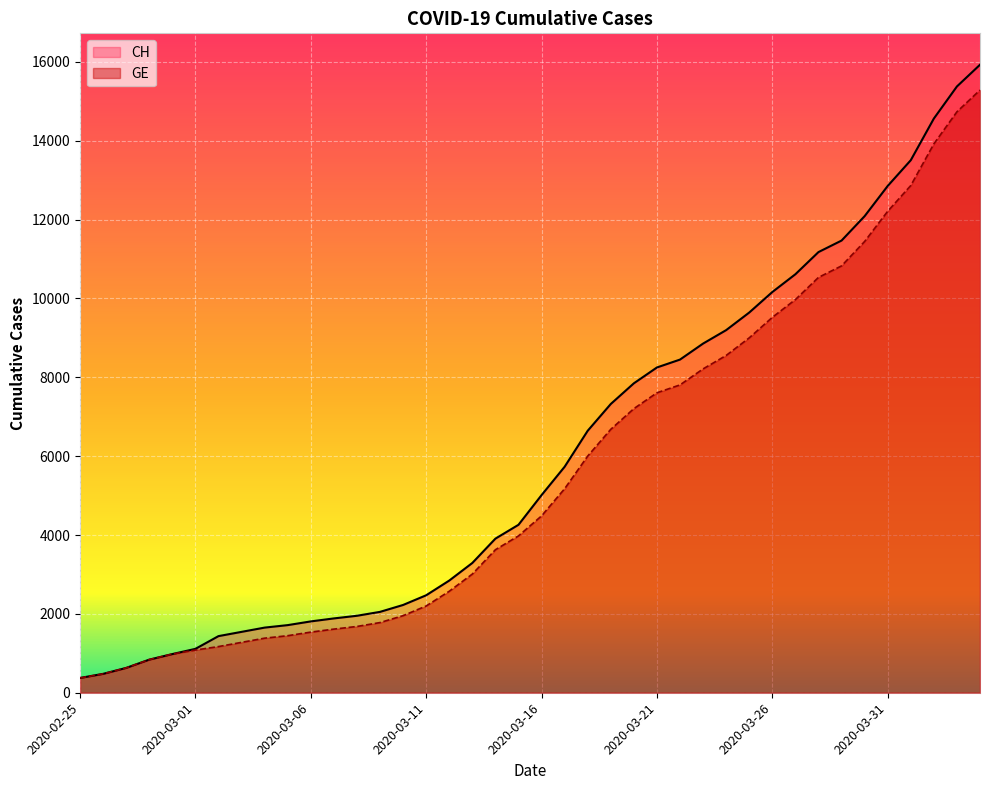

What is the sum of all CH values?

242133